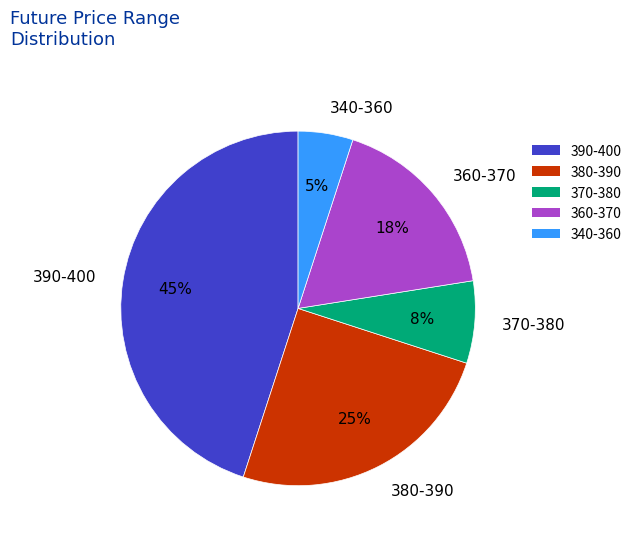

To the nearest percent, what is the difference between the 380-390 and 340-360 slice percentages?

20%